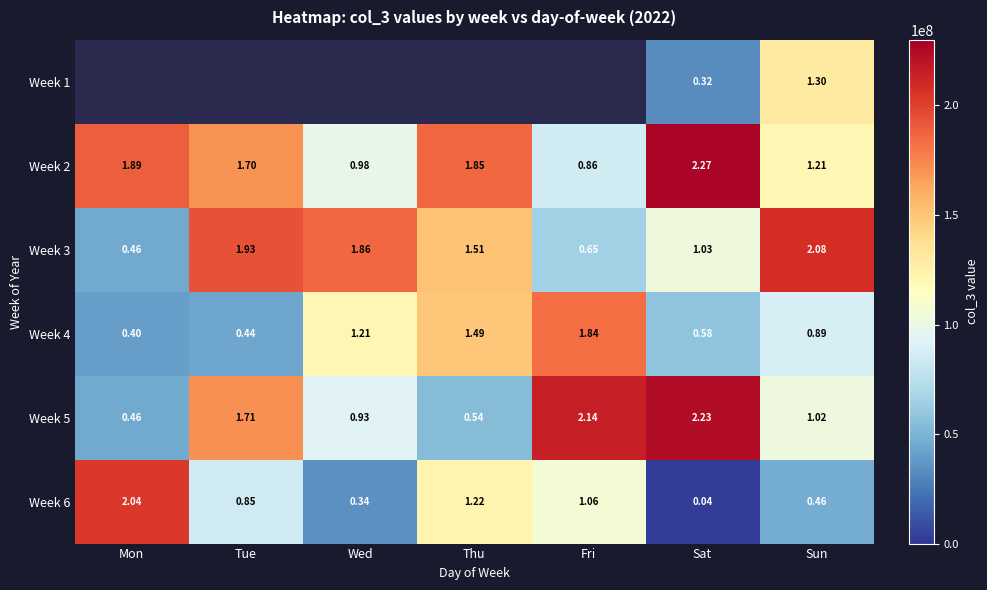

Rank the categories by Week 2 value from highest to lowest.

Sat, Mon, Thu, Tue, Sun, Wed, Fri